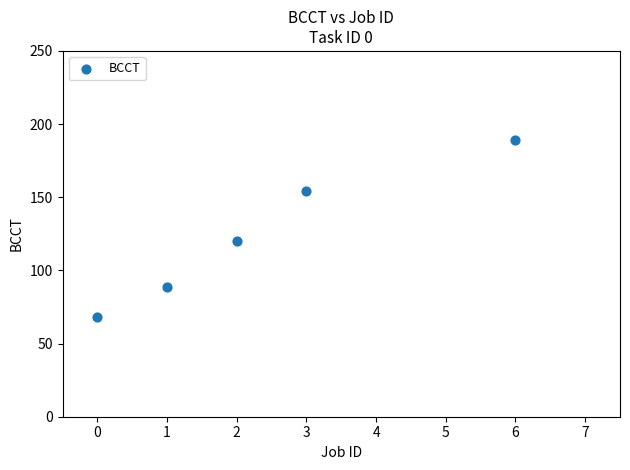

What is the range of Y values (max minus min)?

121